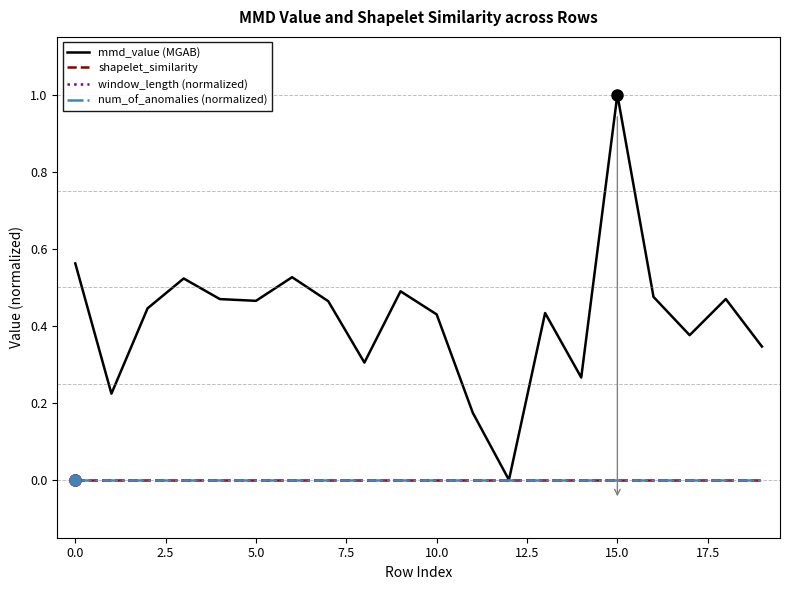

What is the maximum value shown in the chart?

1.0